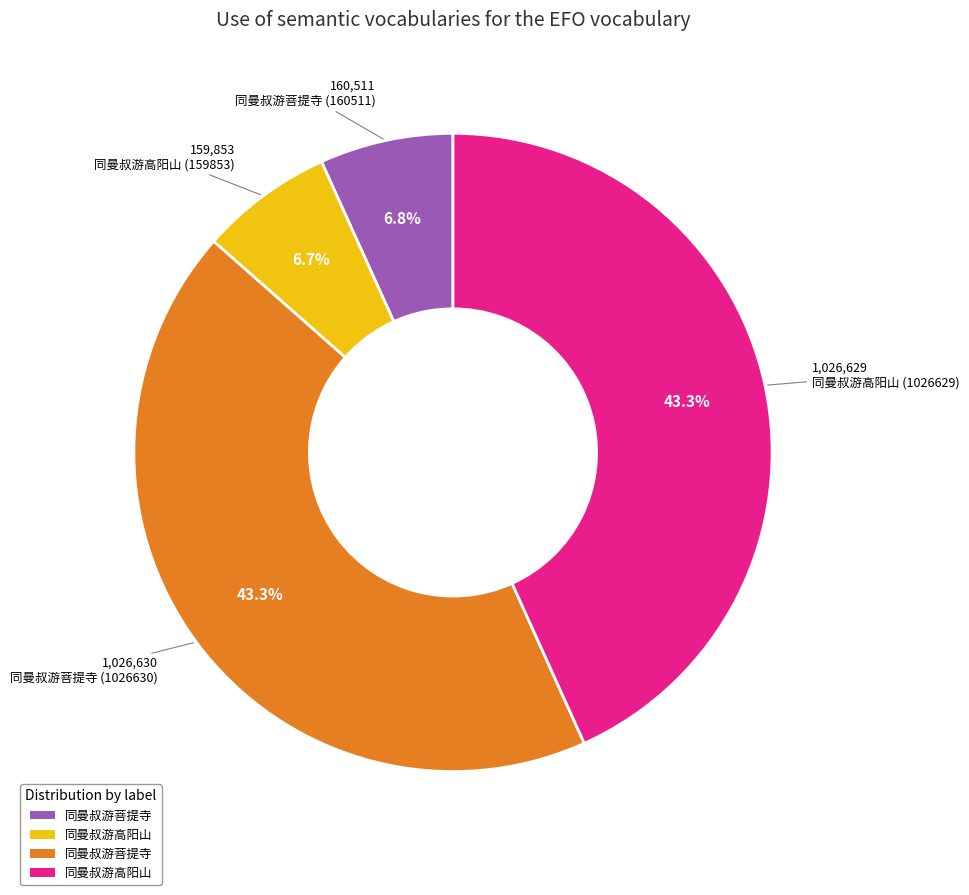

Does 同曼叔游菩提寺 (1026630) represent more than half of the total?

No